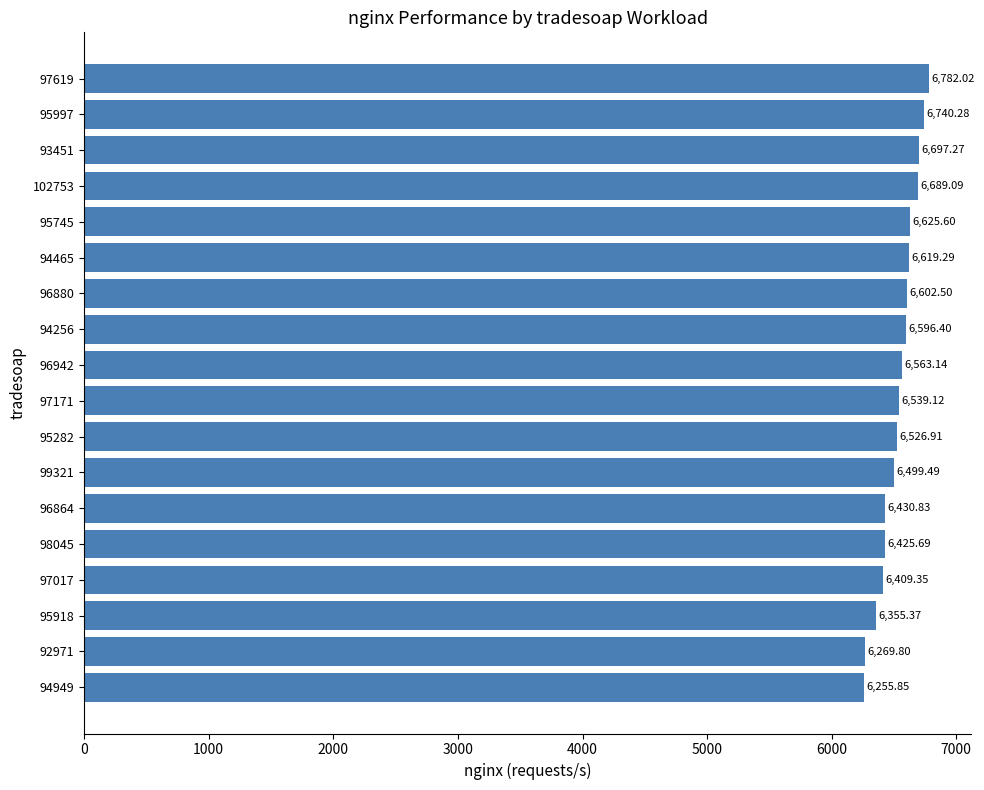

Between 96942 and 97171, which is larger?

96942